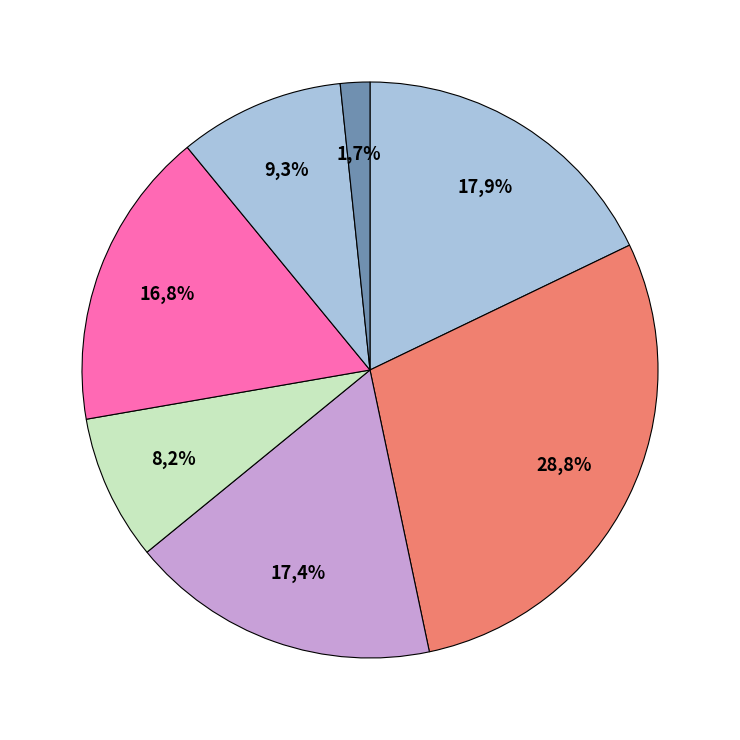

Does MAPKAPK2_221t_570755 account for over 50% of the chart?

No